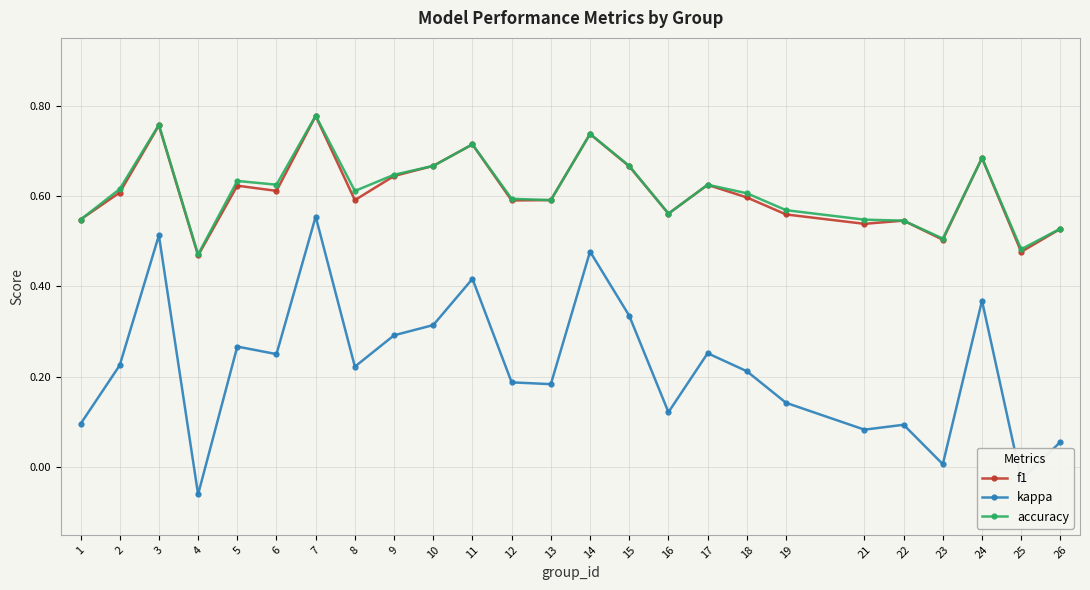

Which series has the widest spread of values?

kappa